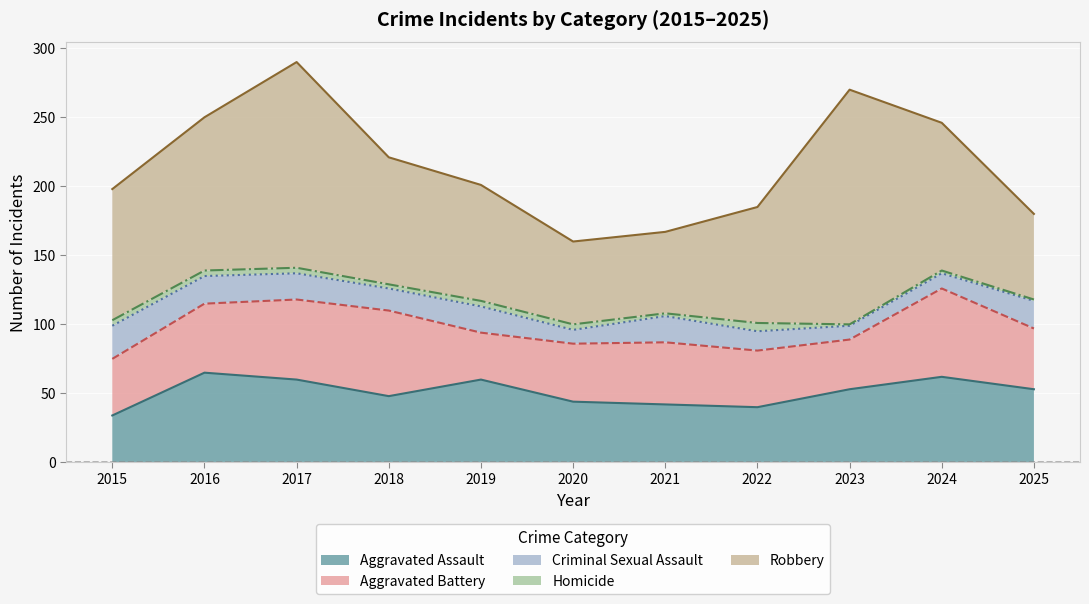

What is the maximum value for Robbery?

170